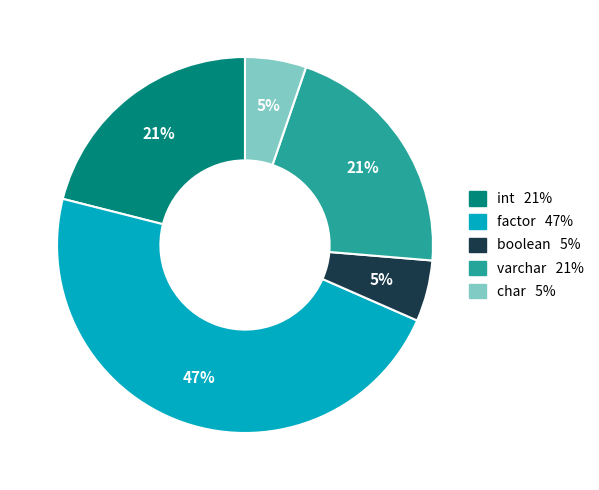

To the nearest percent, what is the average slice percentage?

20%